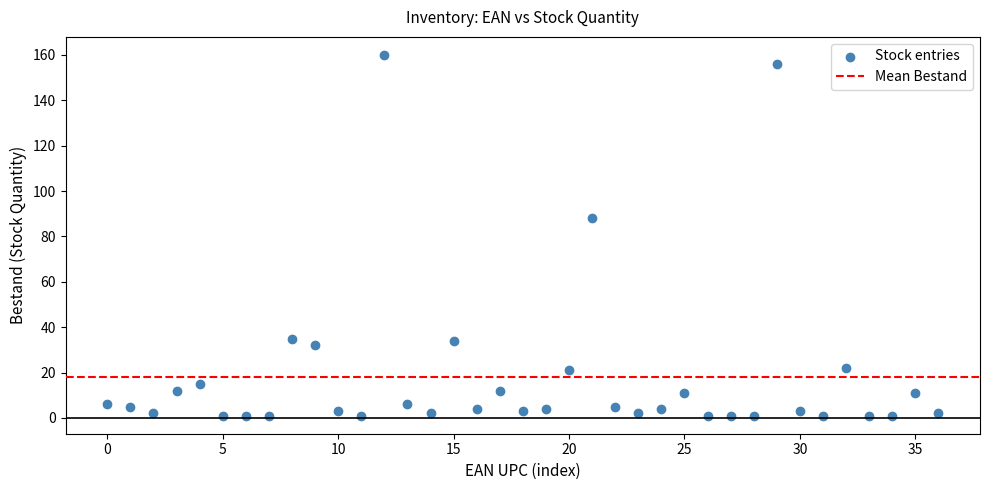

What Y value in the scatter plot is closest to 80?

88